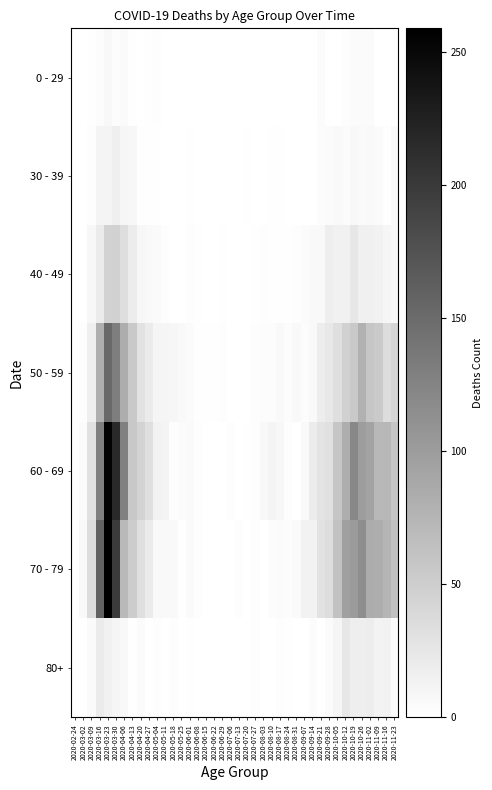

Reading left to right, extract all data points from this chart.

0 - 29: 2020-02-24=0	2020-03-02=0	2020-03-09=2	2020-03-16=4	2020-03-23=8	2020-03-30=4	2020-04-06=6	2020-04-13=2	2020-04-20=1	2020-04-27=2	2020-05-04=3	2020-05-11=1	2020-05-18=0	2020-05-25=0	2020-06-01=0	2020-06-08=0	2020-06-15=0	2020-06-22=1	2020-06-29=0	2020-07-06=0	2020-07-13=0	2020-07-20=1	2020-07-27=0	2020-08-03=1	2020-08-10=1	2020-08-17=0	2020-08-24=0	2020-08-31=0	2020-09-07=0	2020-09-14=1	2020-09-21=5	2020-09-28=0	2020-10-05=1	2020-10-12=3	2020-10-19=5	2020-10-26=5	2020-11-02=5	2020-11-09=1	2020-11-16=0	2020-11-23=2
30 - 39: 2020-02-24=0	2020-03-02=1	2020-03-09=3	2020-03-16=12	2020-03-23=12	2020-03-30=17	2020-04-06=10	2020-04-13=9	2020-04-20=2	2020-04-27=2	2020-05-04=2	2020-05-11=0	2020-05-18=1	2020-05-25=0	2020-06-01=2	2020-06-08=0	2020-06-15=0	2020-06-22=0	2020-06-29=0	2020-07-06=1	2020-07-13=0	2020-07-20=2	2020-07-27=0	2020-08-03=0	2020-08-10=2	2020-08-17=2	2020-08-24=0	2020-08-31=0	2020-09-07=1	2020-09-14=1	2020-09-21=4	2020-09-28=5	2020-10-05=7	2020-10-12=5	2020-10-19=8	2020-10-26=6	2020-11-02=7	2020-11-09=5	2020-11-16=2	2020-11-23=7
40 - 49: 2020-02-24=1	2020-03-02=1	2020-03-09=9	2020-03-16=21	2020-03-23=46	2020-03-30=47	2020-04-06=34	2020-04-13=20	2020-04-20=9	2020-04-27=7	2020-05-04=6	2020-05-11=3	2020-05-18=0	2020-05-25=1	2020-06-01=3	2020-06-08=2	2020-06-15=1	2020-06-22=1	2020-06-29=2	2020-07-06=1	2020-07-13=0	2020-07-20=1	2020-07-27=2	2020-08-03=3	2020-08-10=2	2020-08-17=2	2020-08-24=2	2020-08-31=3	2020-09-07=5	2020-09-14=7	2020-09-21=7	2020-09-28=18	2020-10-05=15	2020-10-12=15	2020-10-19=25	2020-10-26=16	2020-11-02=16	2020-11-09=14	2020-11-16=10	2020-11-23=7
50 - 59: 2020-02-24=1	2020-03-02=3	2020-03-09=17	2020-03-16=81	2020-03-23=151	2020-03-30=131	2020-04-06=83	2020-04-13=55	2020-04-20=30	2020-04-27=21	2020-05-04=11	2020-05-11=11	2020-05-18=10	2020-05-25=7	2020-06-01=5	2020-06-08=2	2020-06-15=2	2020-06-22=2	2020-06-29=3	2020-07-06=1	2020-07-13=0	2020-07-20=1	2020-07-27=3	2020-08-03=4	2020-08-10=4	2020-08-17=7	2020-08-24=4	2020-08-31=7	2020-09-07=4	2020-09-14=7	2020-09-21=19	2020-09-28=24	2020-10-05=33	2020-10-12=47	2020-10-19=55	2020-10-26=79	2020-11-02=58	2020-11-09=54	2020-11-16=35	2020-11-23=43
60 - 69: 2020-02-24=1	2020-03-02=5	2020-03-09=31	2020-03-16=130	2020-03-23=255	2020-03-30=216	2020-04-06=129	2020-04-13=56	2020-04-20=45	2020-04-27=33	2020-05-04=14	2020-05-11=12	2020-05-18=3	2020-05-25=5	2020-06-01=6	2020-06-08=3	2020-06-15=1	2020-06-22=0	2020-06-29=0	2020-07-06=3	2020-07-13=0	2020-07-20=2	2020-07-27=3	2020-08-03=8	2020-08-10=12	2020-08-17=9	2020-08-24=3	2020-08-31=1	2020-09-07=7	2020-09-14=20	2020-09-21=29	2020-09-28=32	2020-10-05=58	2020-10-12=82	2020-10-19=121	2020-10-26=100	2020-11-02=93	2020-11-09=72	2020-11-16=73	2020-11-23=59
70 - 79: 2020-02-24=1	2020-03-02=7	2020-03-09=35	2020-03-16=158	2020-03-23=259	2020-03-30=199	2020-04-06=71	2020-04-13=52	2020-04-20=33	2020-04-27=21	2020-05-04=7	2020-05-11=7	2020-05-18=7	2020-05-25=2	2020-06-01=6	2020-06-08=3	2020-06-15=1	2020-06-22=1	2020-06-29=0	2020-07-06=0	2020-07-13=3	2020-07-20=1	2020-07-27=3	2020-08-03=1	2020-08-10=4	2020-08-17=5	2020-08-24=4	2020-08-31=6	2020-09-07=14	2020-09-14=14	2020-09-21=30	2020-09-28=35	2020-10-05=62	2020-10-12=97	2020-10-19=102	2020-10-26=115	2020-11-02=84	2020-11-09=83	2020-11-16=75	2020-11-23=63
80+: 2020-02-24=0	2020-03-02=1	2020-03-09=6	2020-03-16=21	2020-03-23=15	2020-03-30=11	2020-04-06=8	2020-04-13=2	2020-04-20=5	2020-04-27=0	2020-05-04=3	2020-05-11=0	2020-05-18=3	2020-05-25=1	2020-06-01=2	2020-06-08=0	2020-06-15=1	2020-06-22=0	2020-06-29=0	2020-07-06=0	2020-07-13=0	2020-07-20=1	2020-07-27=3	2020-08-03=1	2020-08-10=1	2020-08-17=3	2020-08-24=2	2020-08-31=0	2020-09-07=0	2020-09-14=4	2020-09-21=1	2020-09-28=5	2020-10-05=11	2020-10-12=25	2020-10-19=18	2020-10-26=18	2020-11-02=19	2020-11-09=13	2020-11-16=14	2020-11-23=6